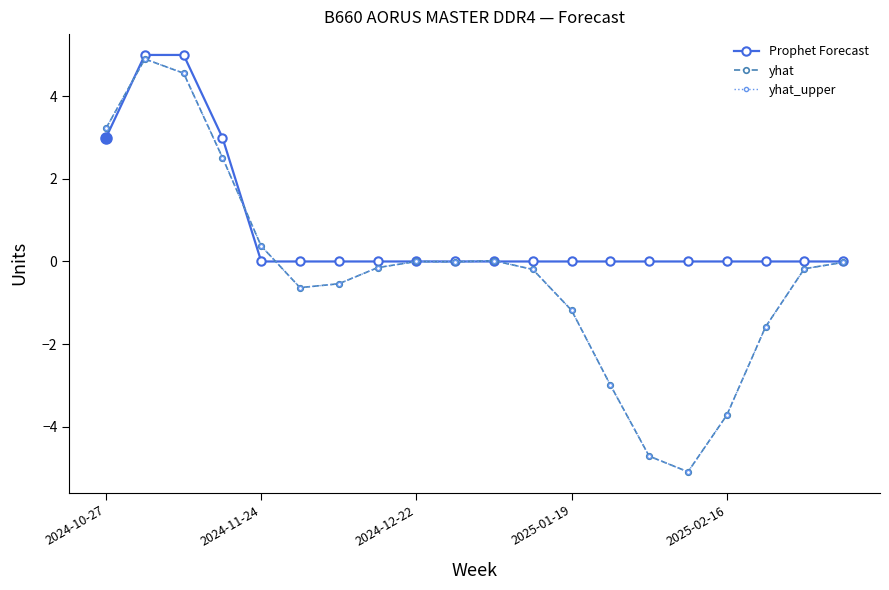

Which series has the largest total across all categories?

Prophet Forecast